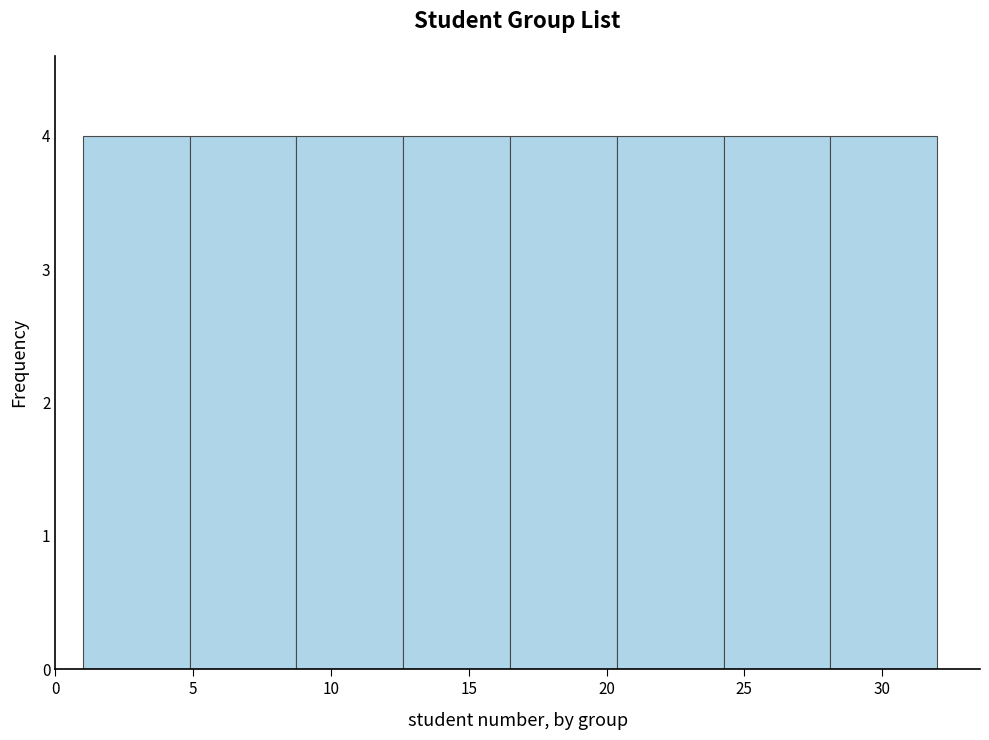

Reading left to right, list every bar in this chart as the range it spans on the x-axis followed by its height. Neither the bar edges nor the heights are printed on the chart, so give them approximately, as read against the axes.

1.0 to 5.0: 4
5.0 to 9.0: 4
9.0 to 12.5: 4
12.5 to 16.5: 4
16.5 to 20.5: 4
20.5 to 24.5: 4
24.5 to 28.0: 4
28.0 to 32.0: 4